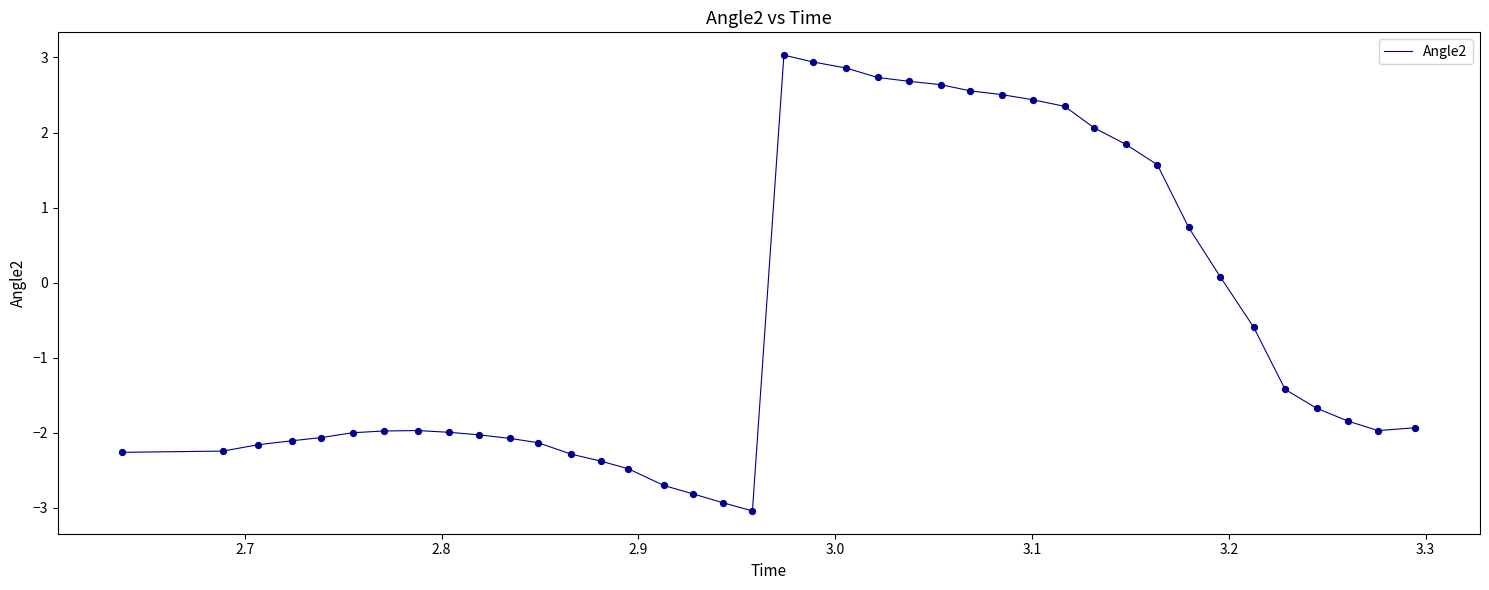

What is the smallest value displayed?

-3.0